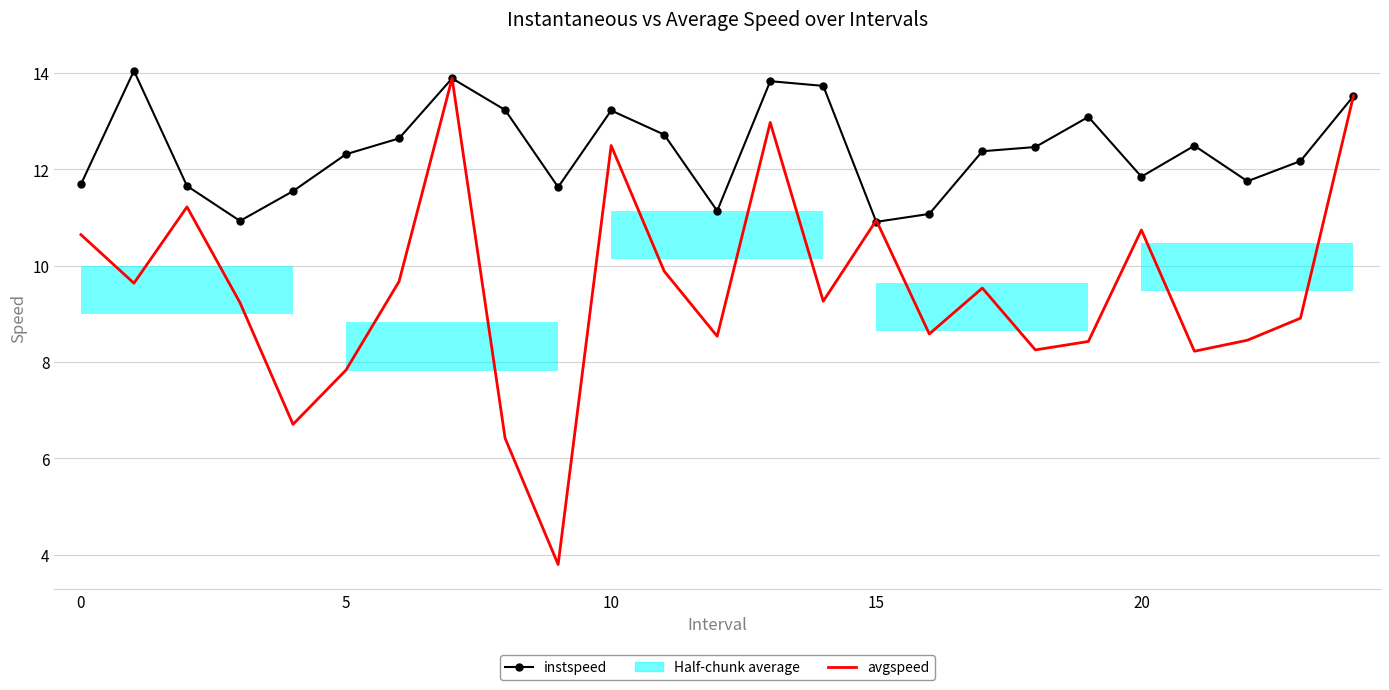

What is the average value of the instspeed series?

12.4